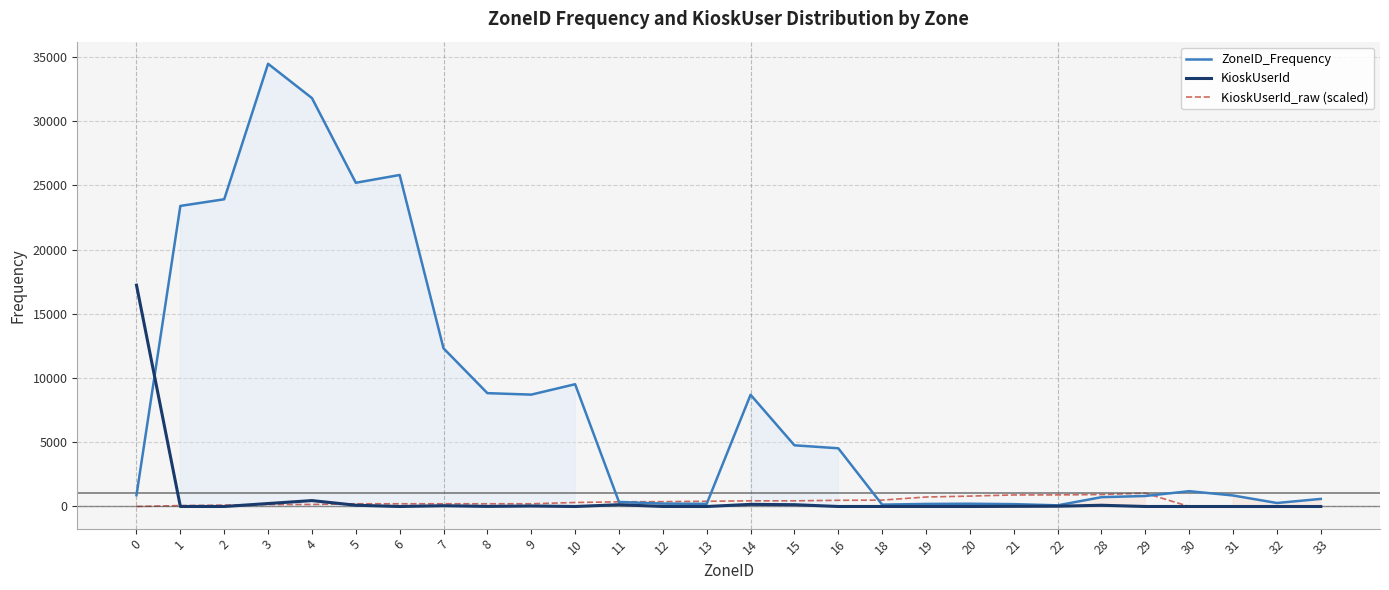

Which label corresponds to the smallest value in the chart?

30